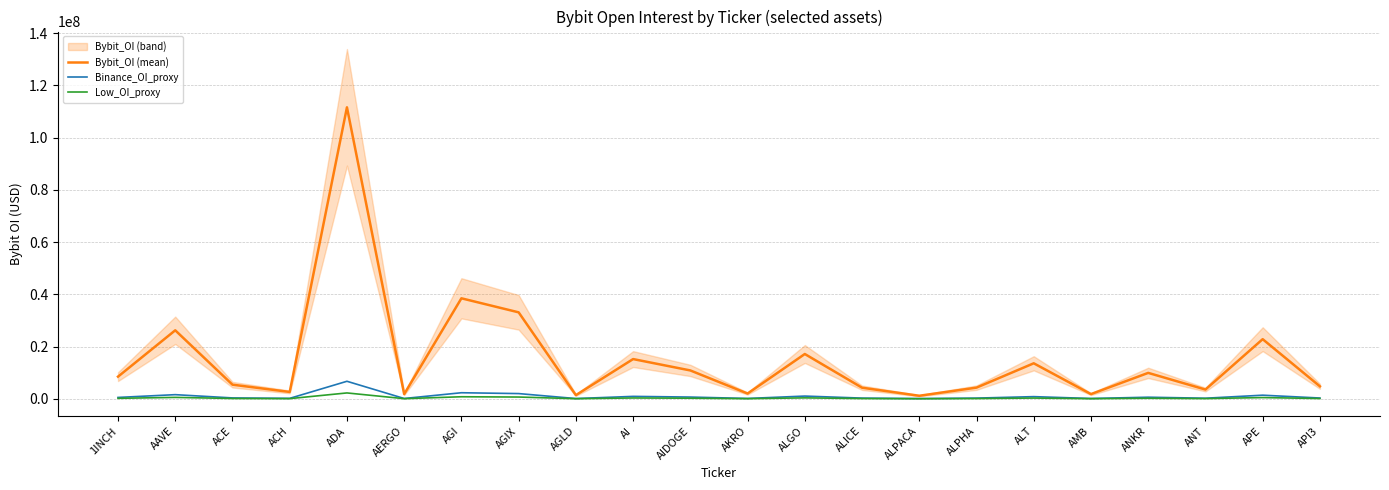

True or false: Low_OI_proxy and Bybit_OI (mean) cross at least once.

False